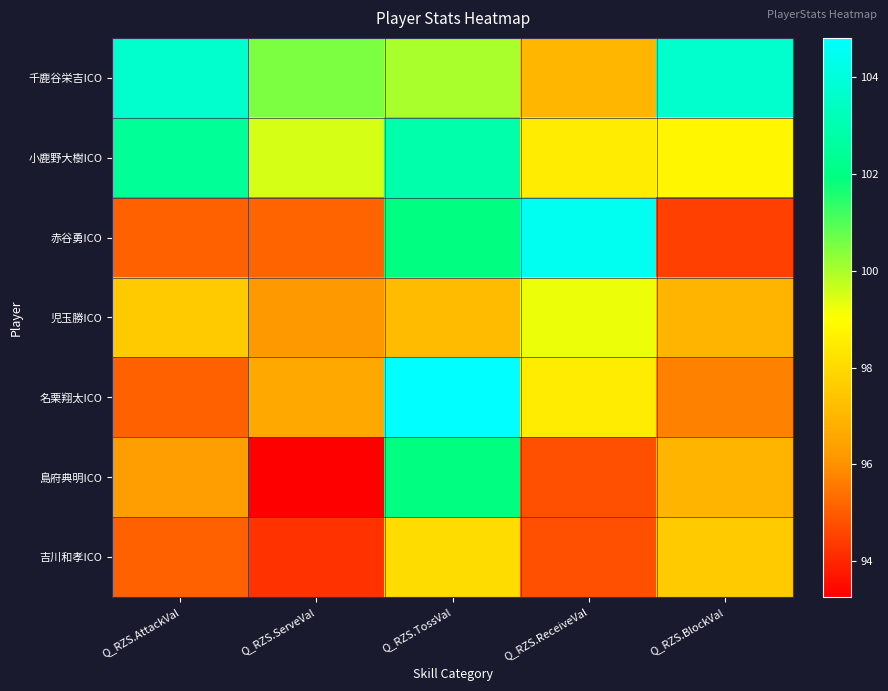

Count the number of categories in the chart.

5